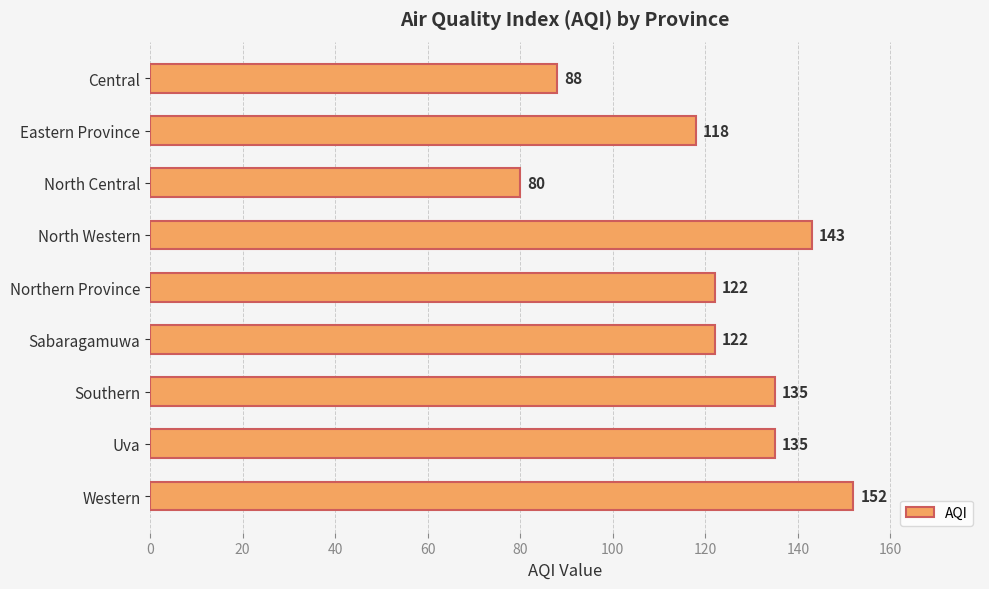

What is the change in value from North Central to Southern?

+55